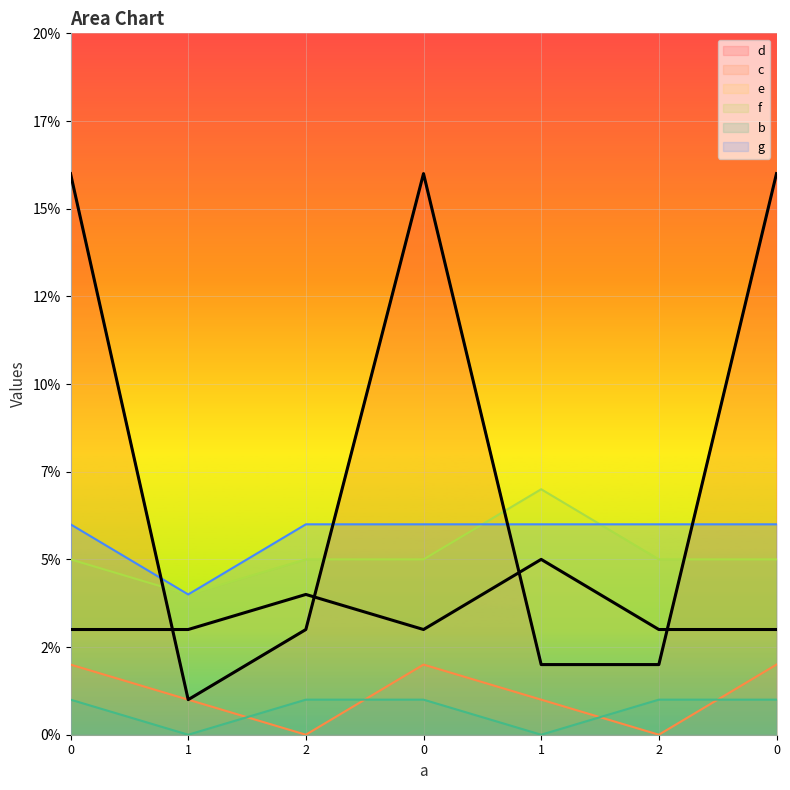

In e_curve, how many points are lower than both neighbors (excluding endpoints)?

1